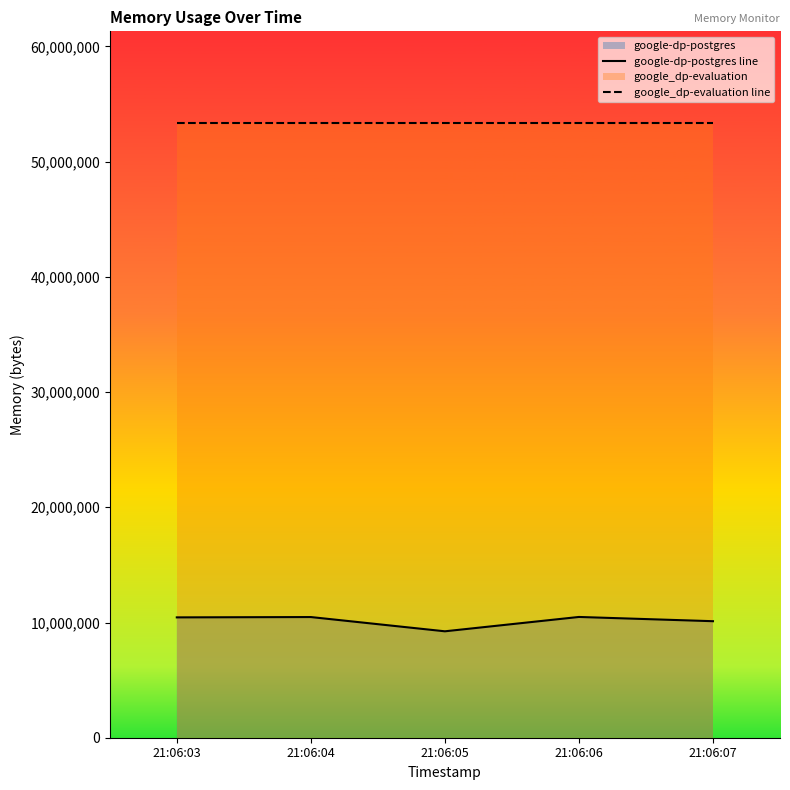

Read the google-dp-postgres line value at 21:06:03, to the nearest 10.

10444800